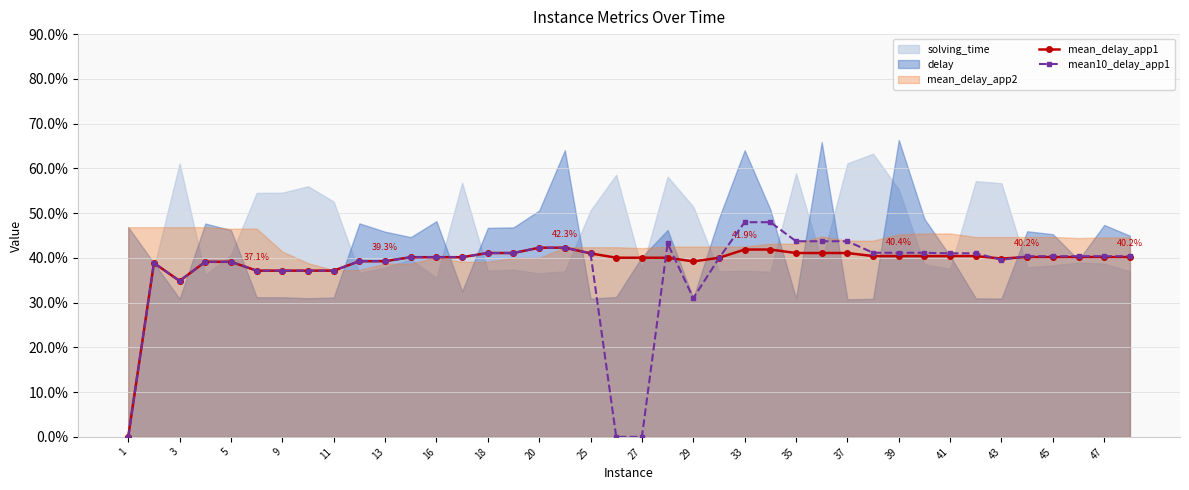

Which series changed the most between 27 and 33?

mean10_delay_app1